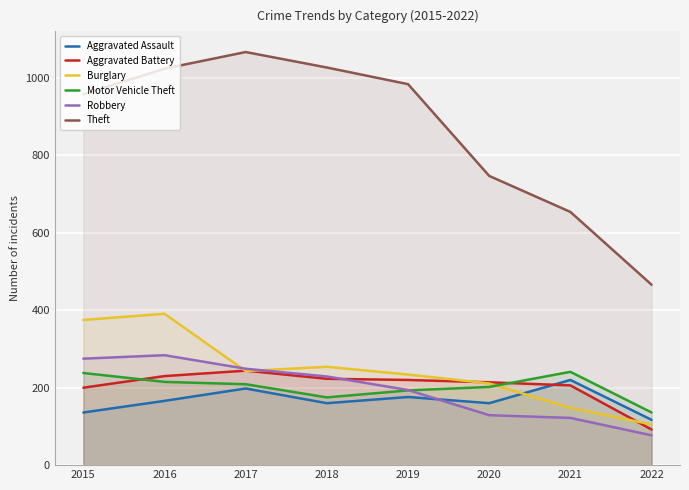

What is the difference between the Aggravated Battery values at 2017 and 2016?

14